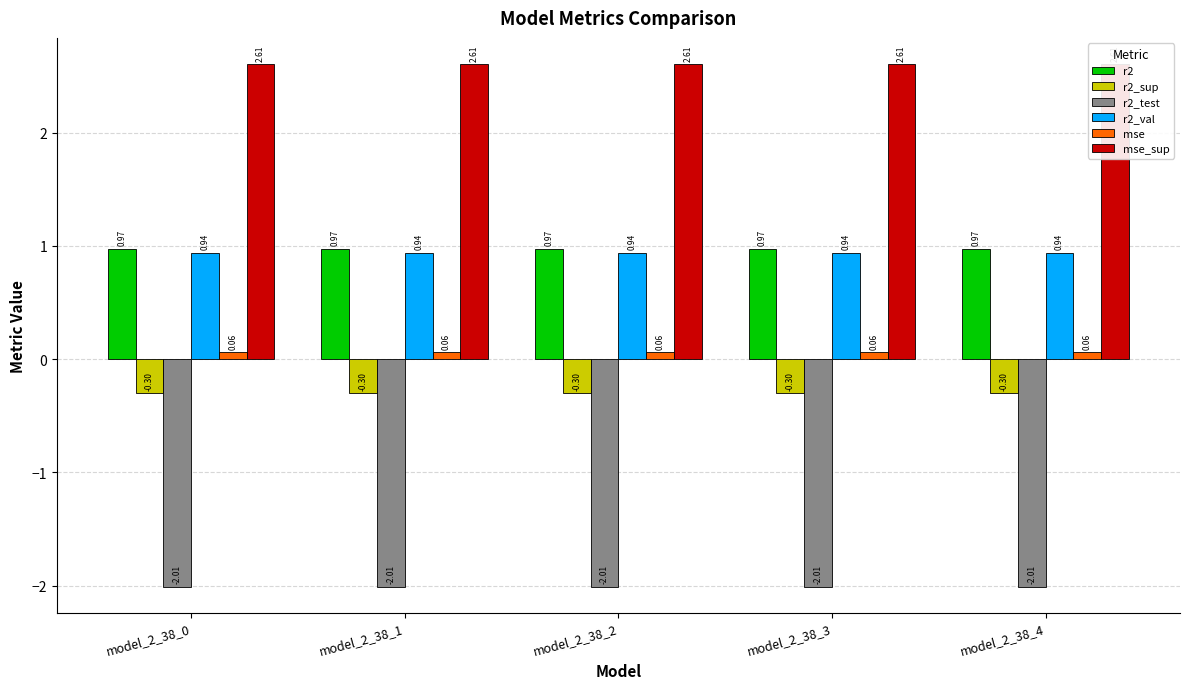

Which category has the highest value in the r2_test series?

model_2_38_0